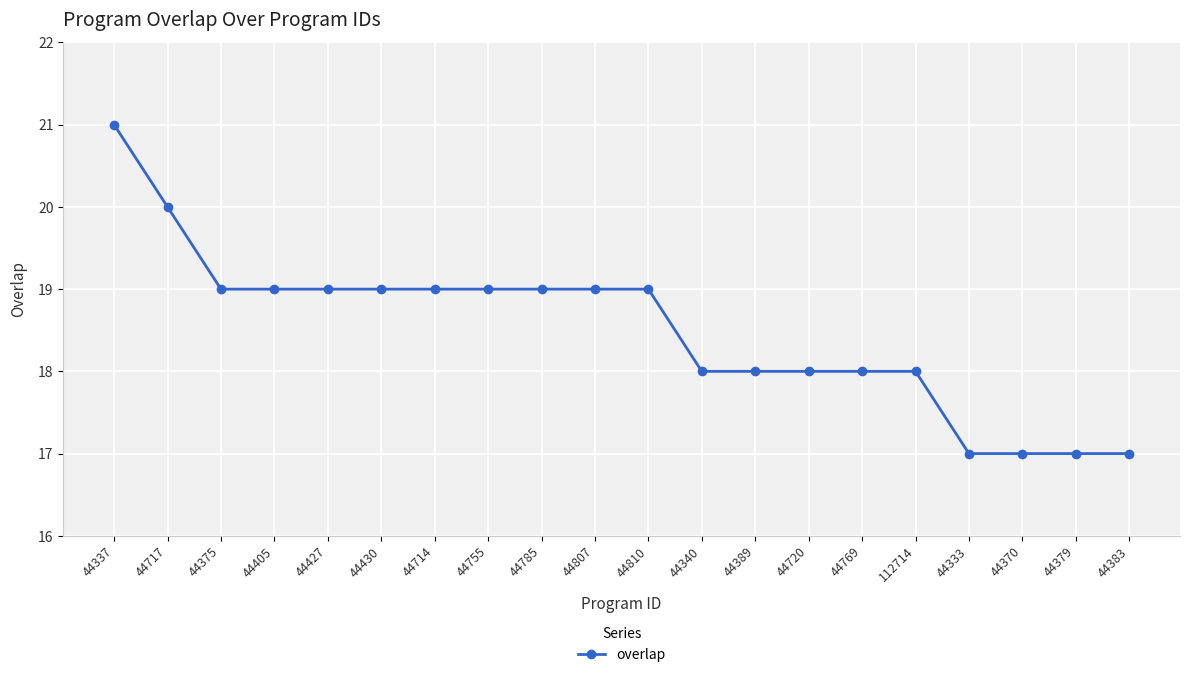

What is the maximum value shown in the chart?

21